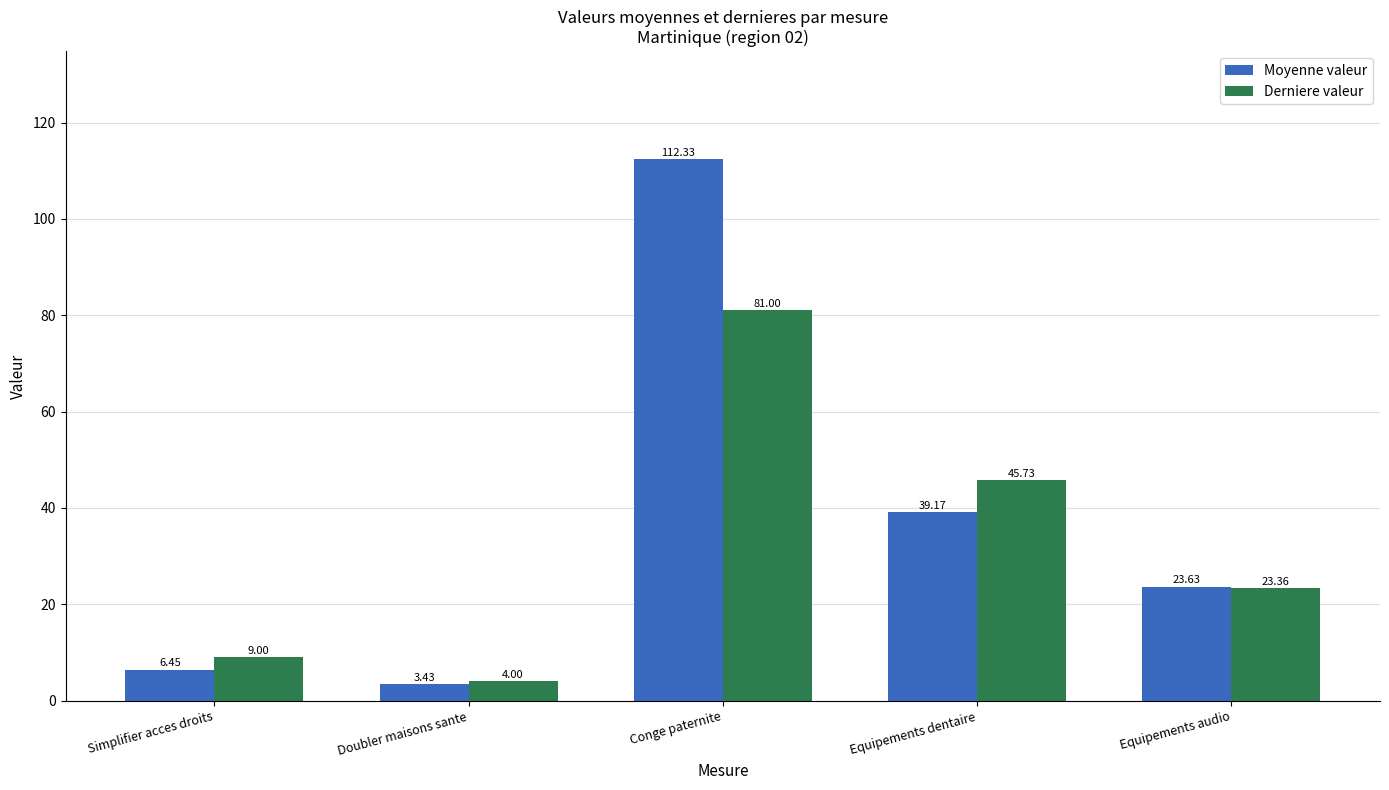

Which series changed the most between Conge paternite and Equipements dentaire?

Moyenne valeur